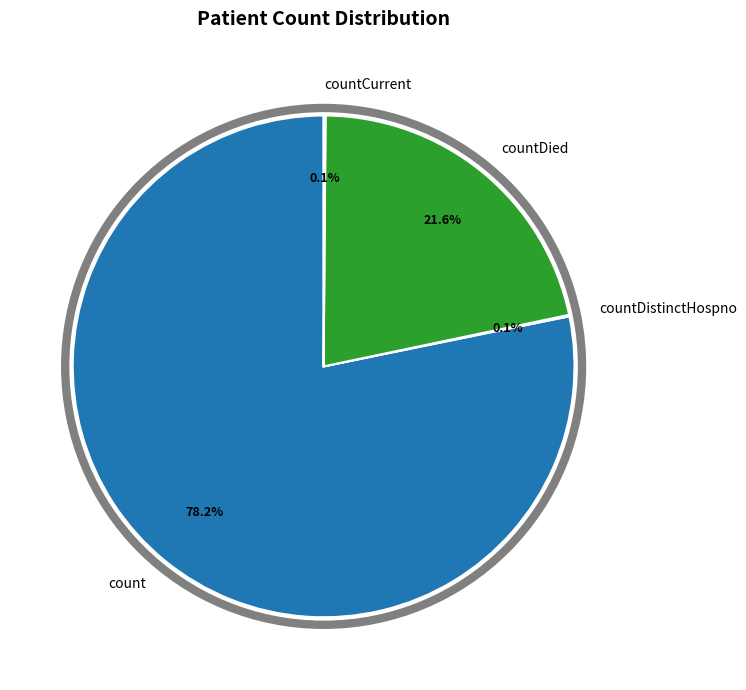

What percentage is NOT represented by countDied?

78.4%